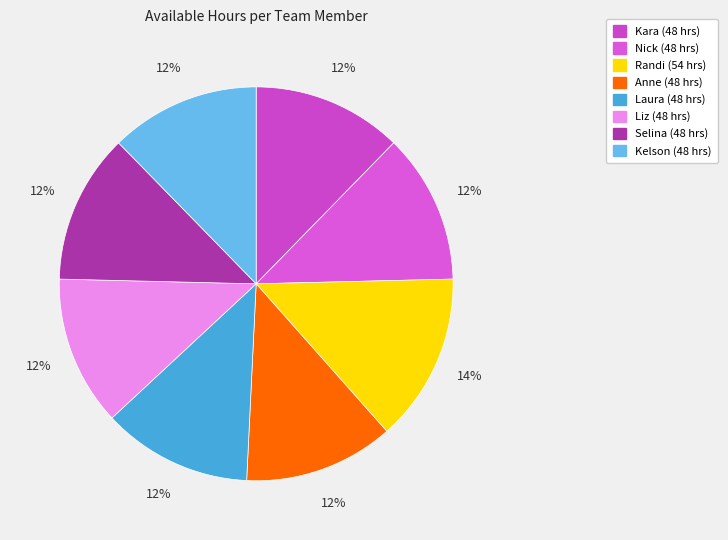

Rank the categories by value from highest to lowest.

Randi, Kara, Nick, Anne, Laura, Liz, Selina, Kelson